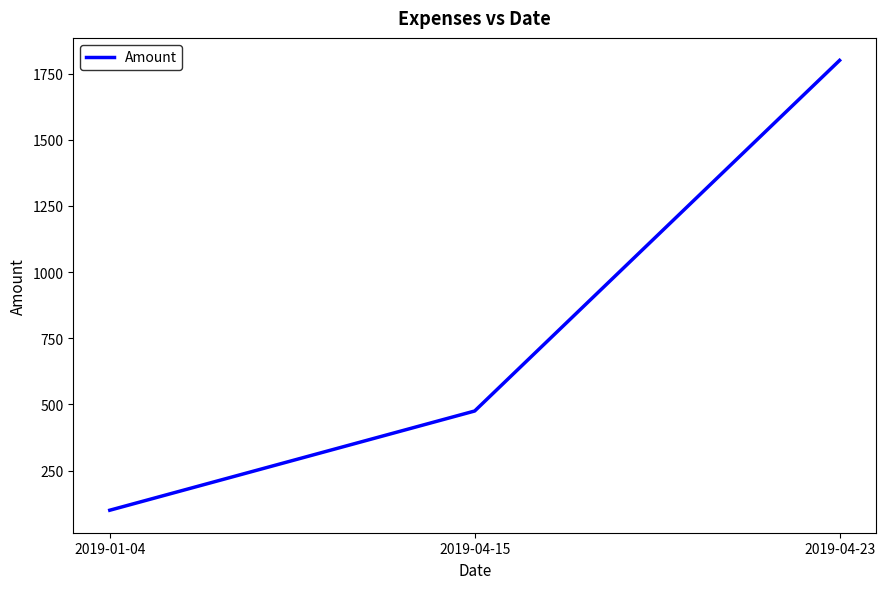

List the labels in order of value, smallest first.

2019-01-04, 2019-04-15, 2019-04-23